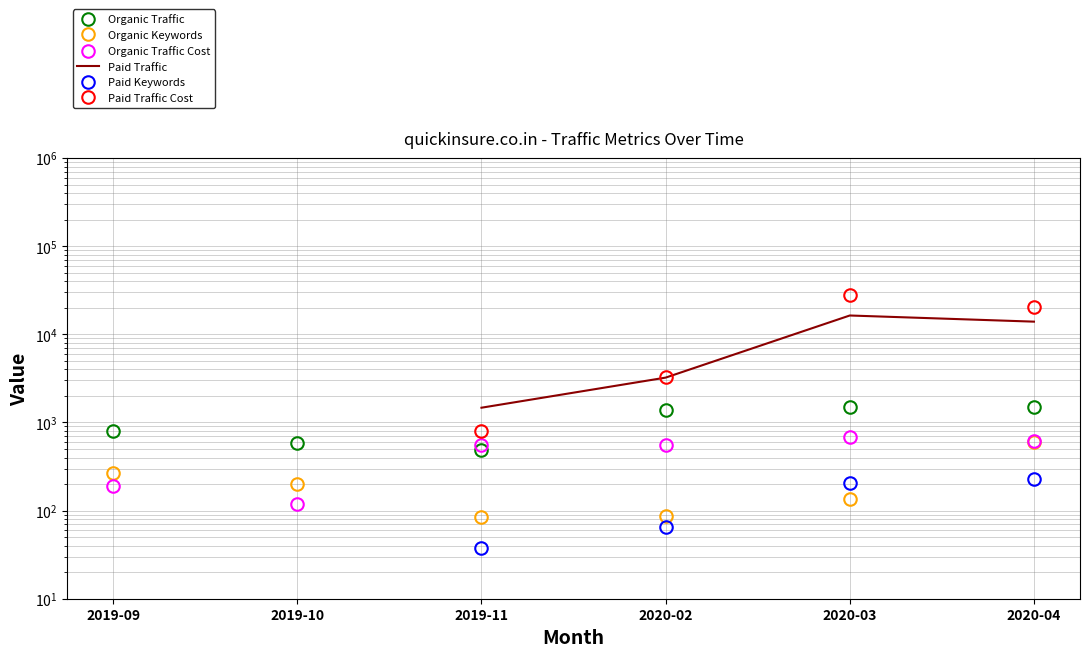

What is the difference between the highest and lowest values at 2019-11?

1431.0